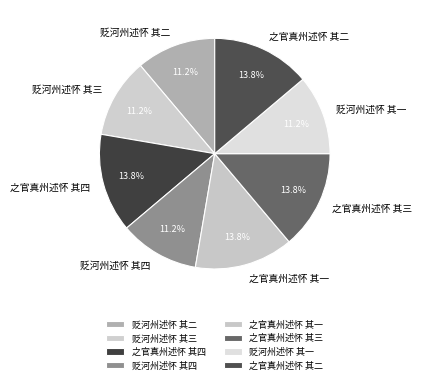

Does 之官真州述怀 其三 account for over 50% of the chart?

No